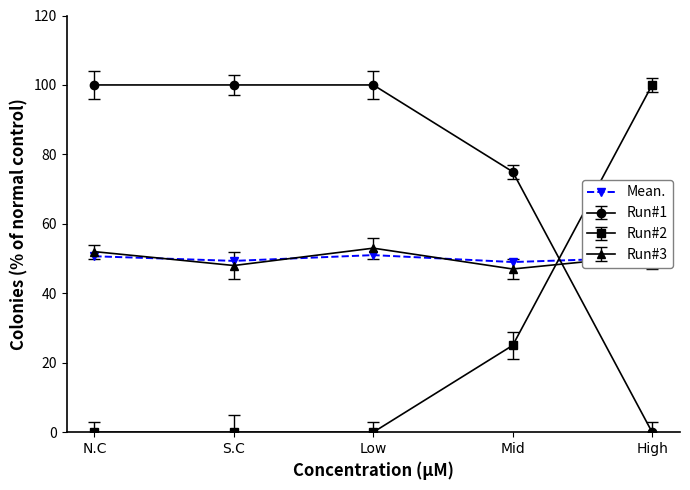

What is the label of the 3rd point from the right?

Low